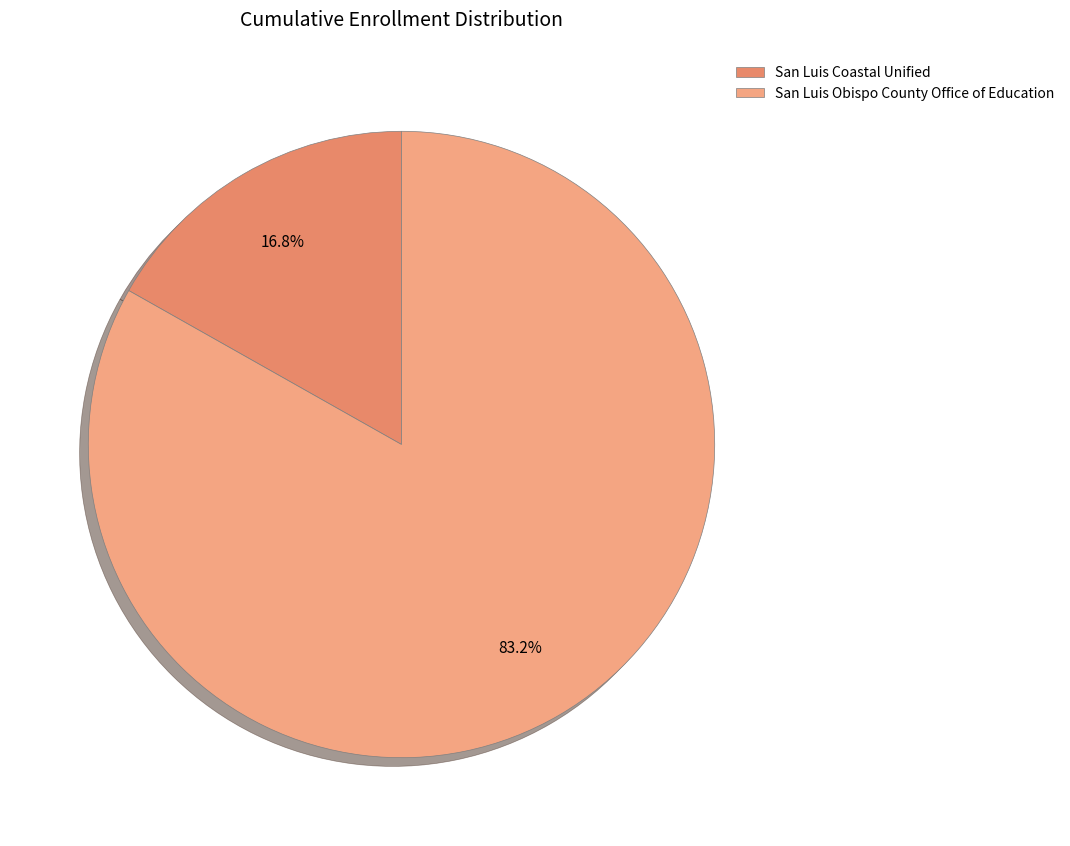

Does San Luis Coastal Unified account for over 50% of the chart?

No